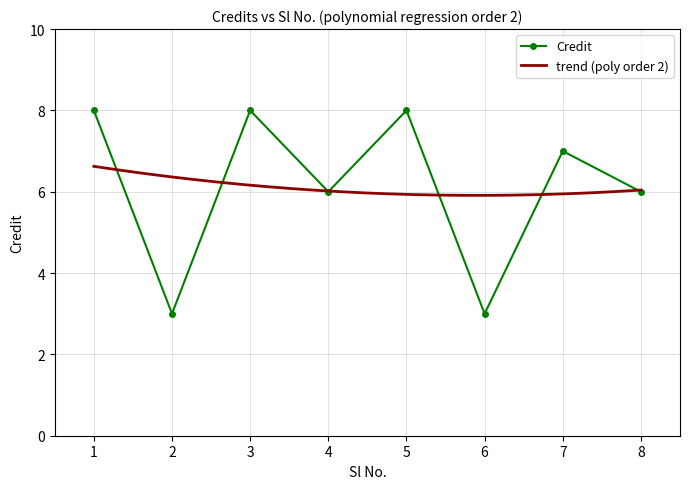

Which has a higher value, 2 or 3?

3